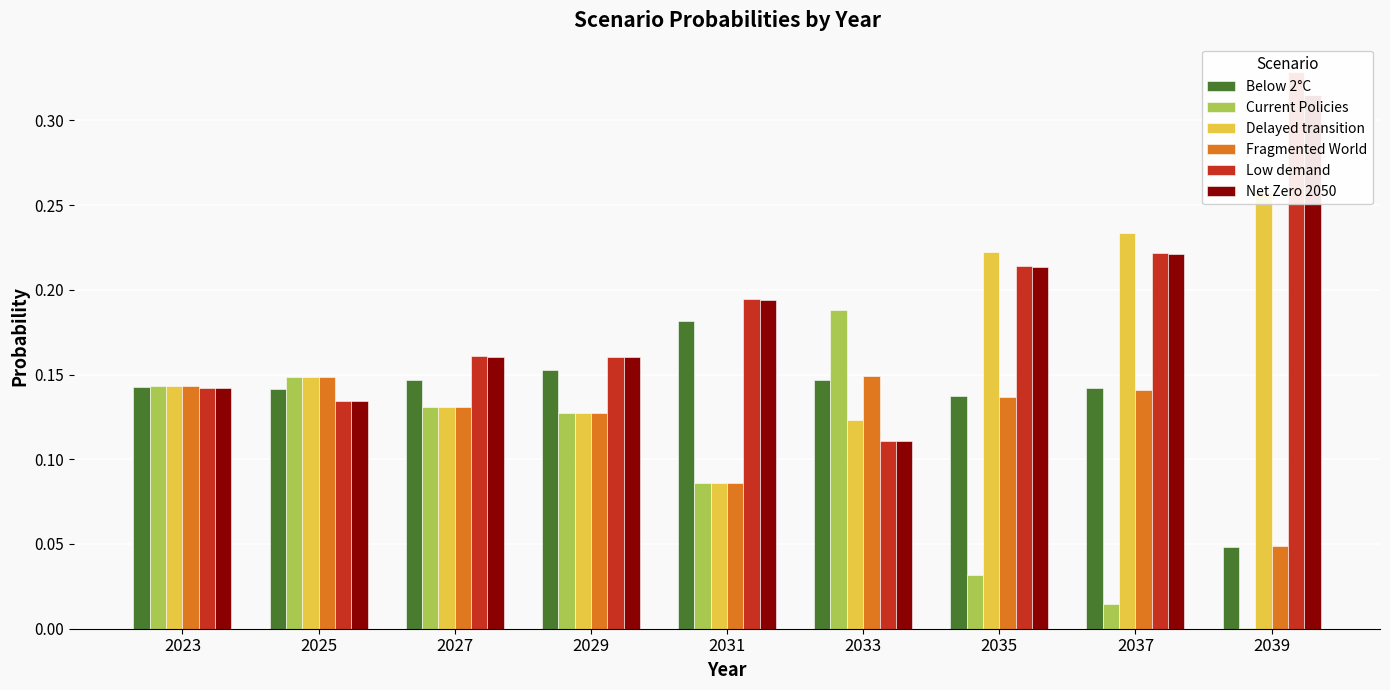

Count the number of data series in this chart.

6